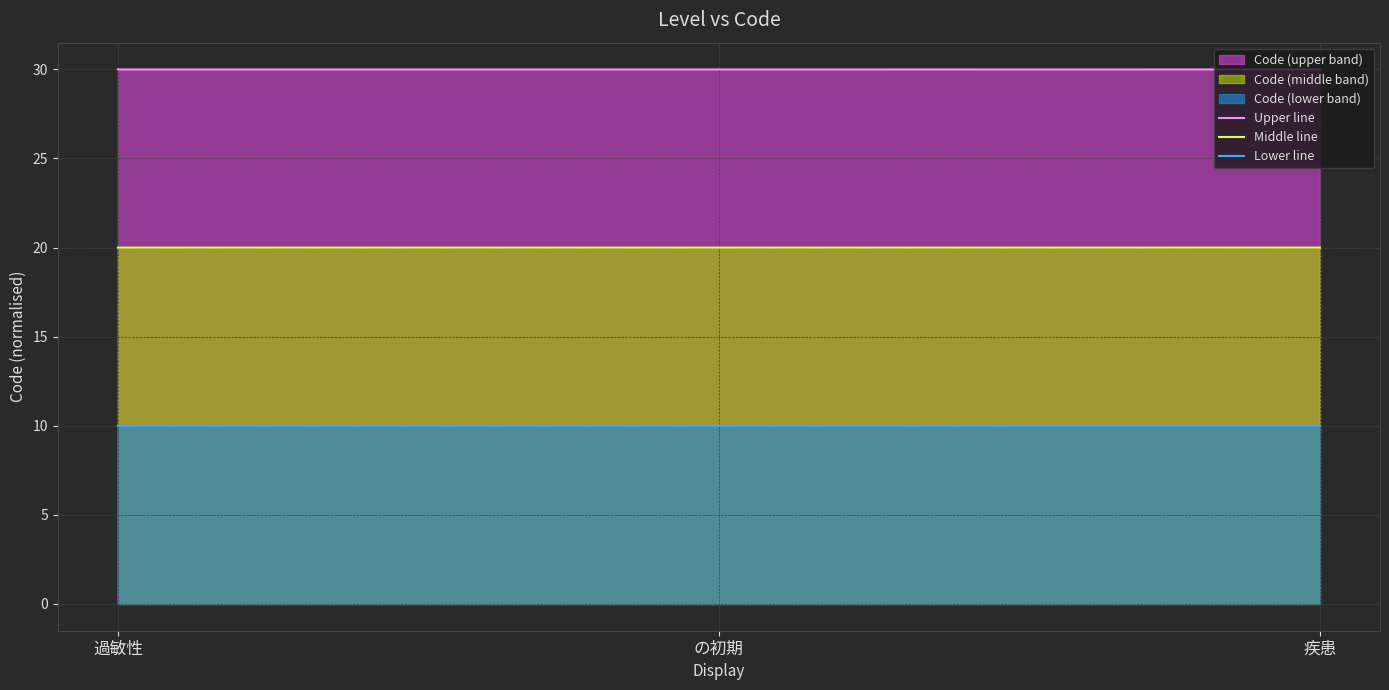

Is it true that Middle line equals 10.5 at の初期?

False